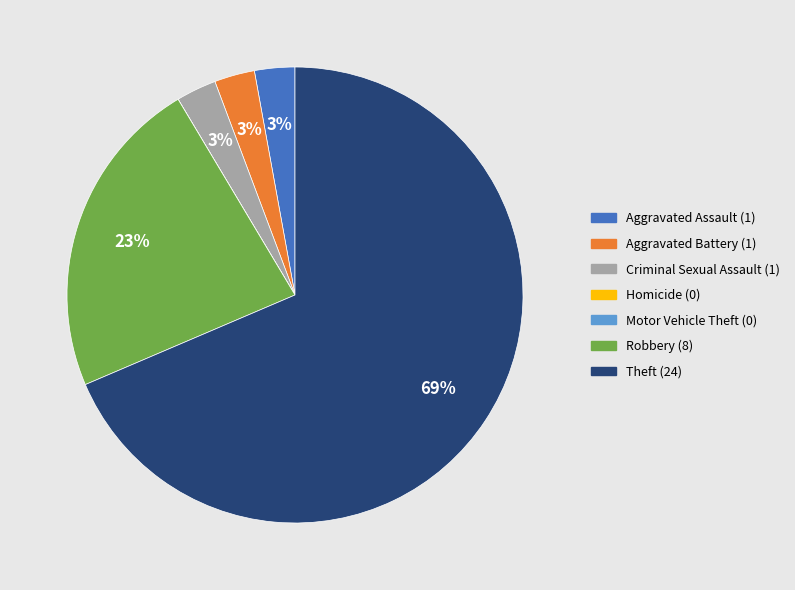

To the nearest percent, what is the average slice percentage?

14%